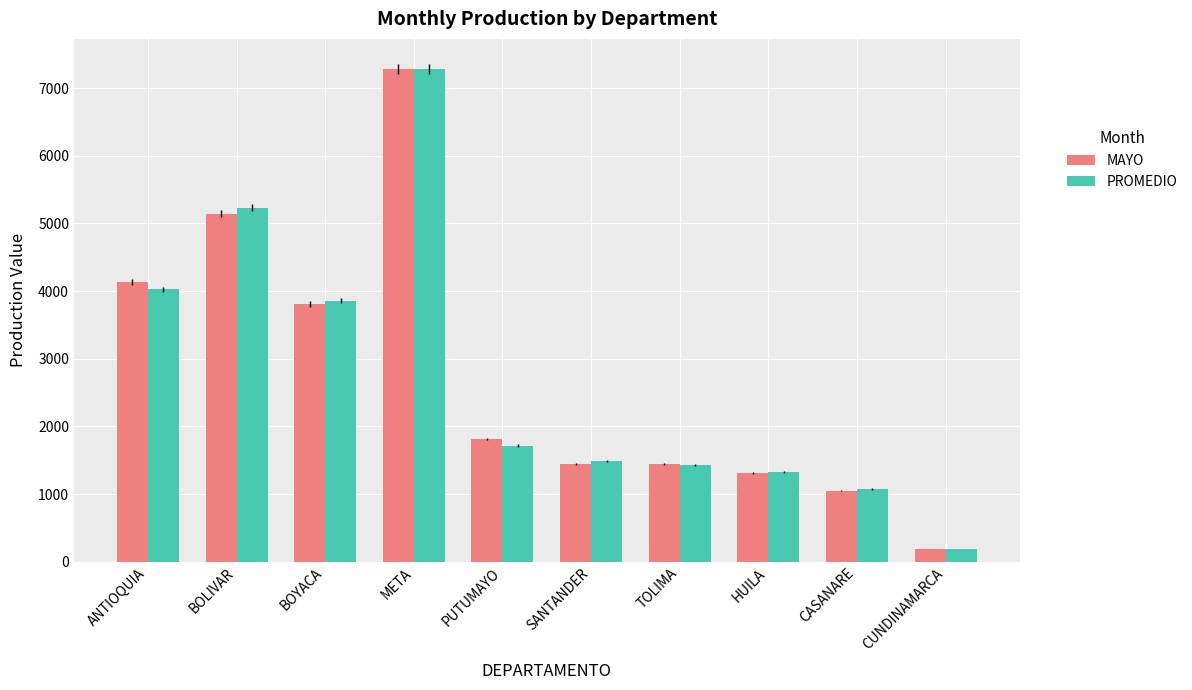

What is the difference between the maximum and minimum values in the PROMEDIO series?

7099.4